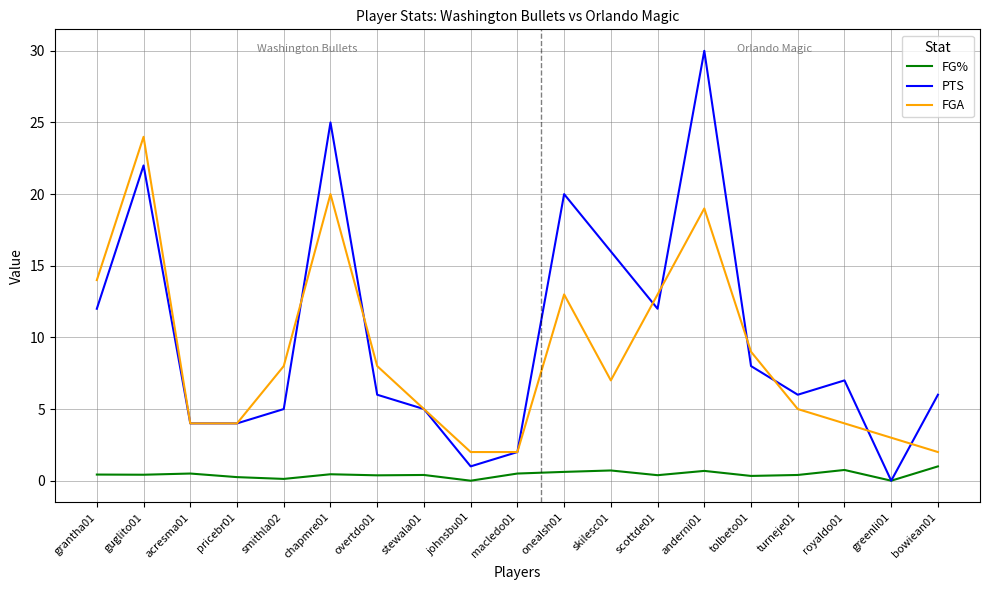

How many series are shown in this chart?

3